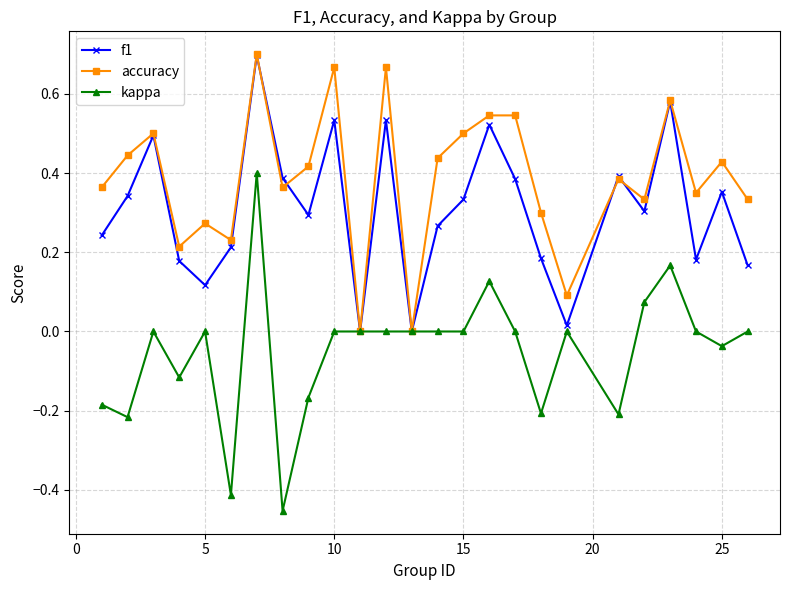

List the series in order of their overall mean, highest first.

accuracy, f1, kappa